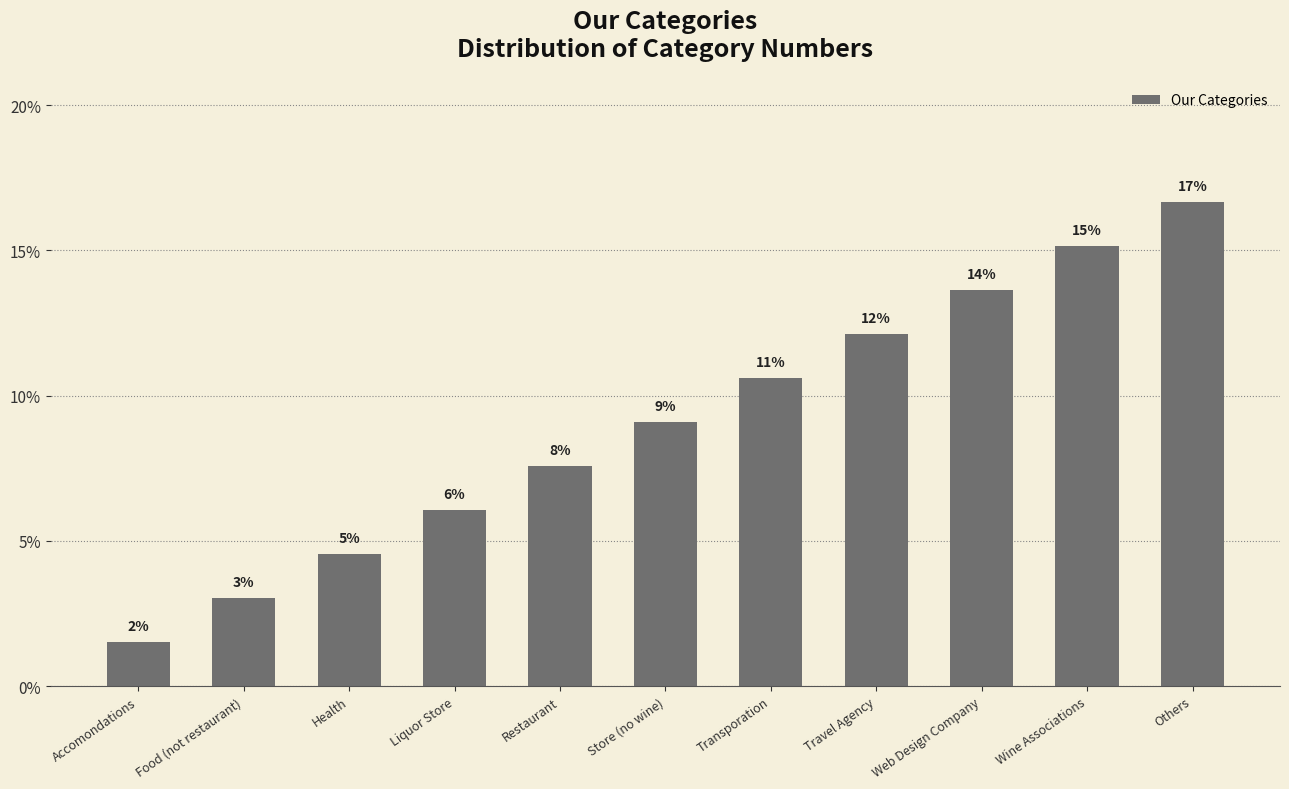

Are the bars horizontal?

No